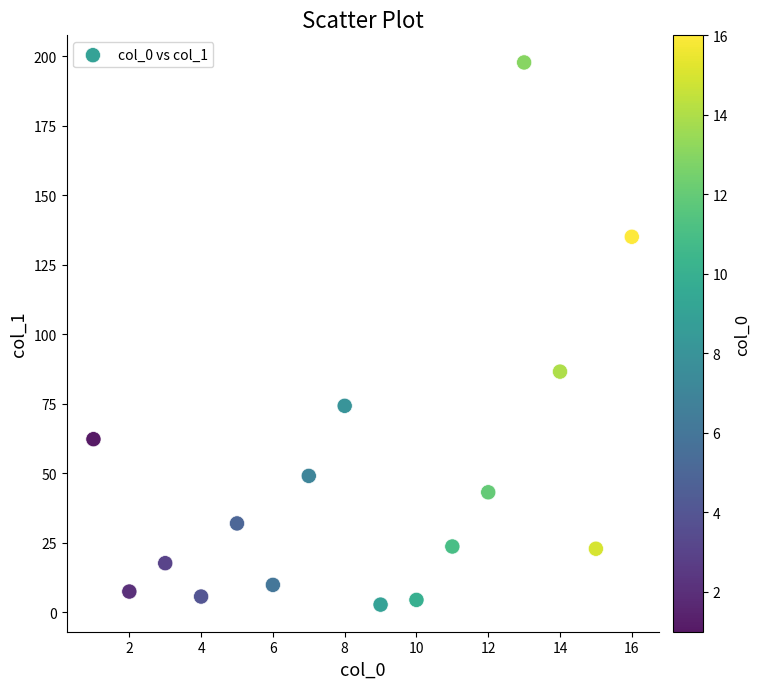

What Y value in the scatter plot is closest to 100?

86.6